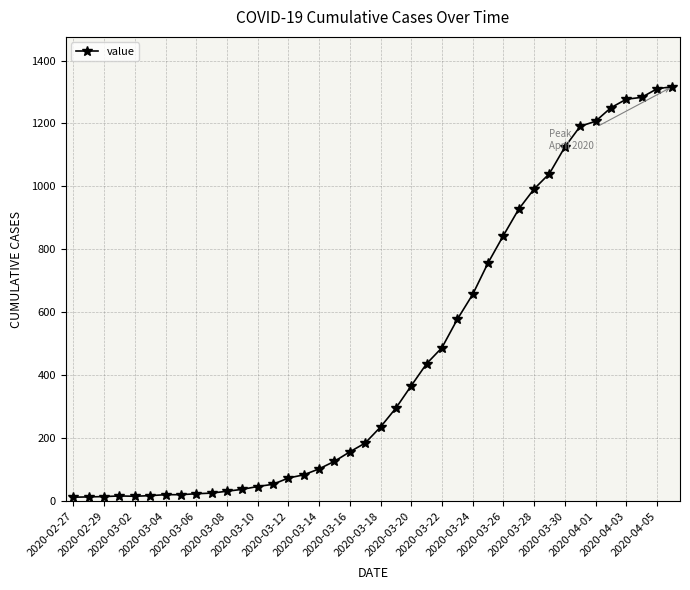

What is the difference between the maximum and second lowest values?

1303